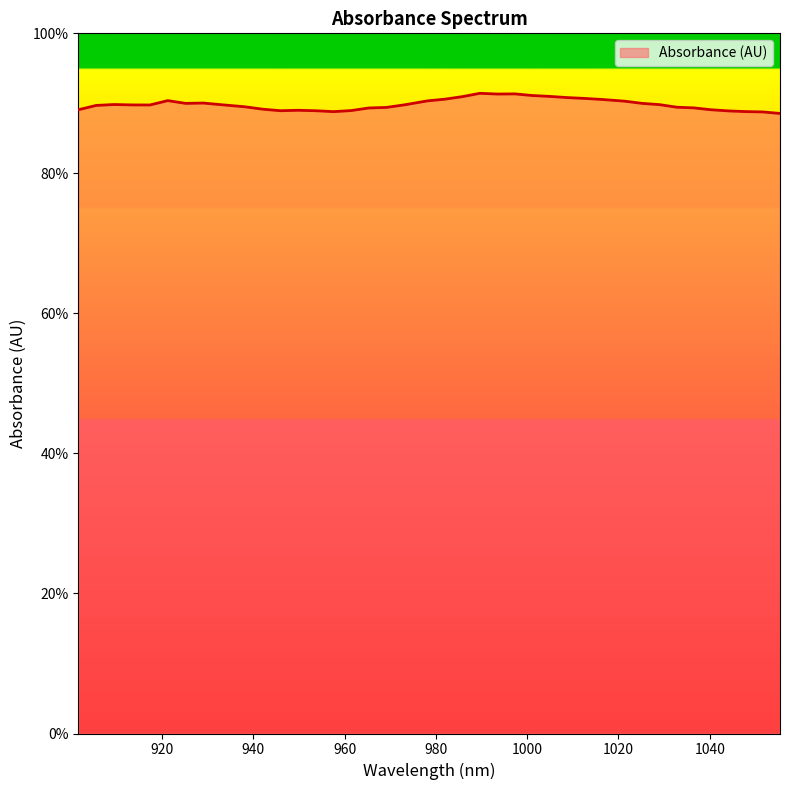

What is the greatest value displayed?

0.9